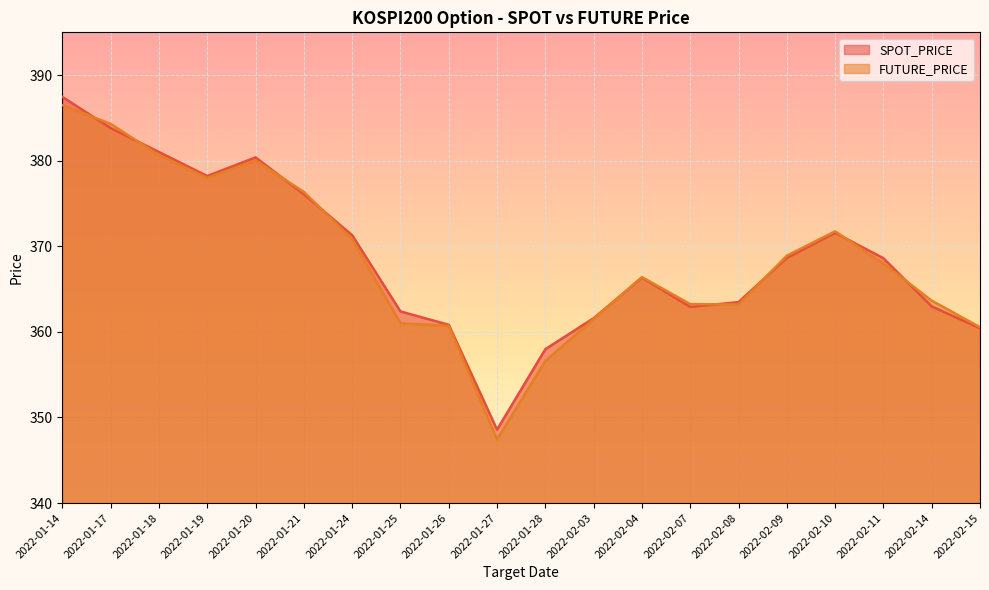

What is the label of the 3rd point from the right?

2022-02-11